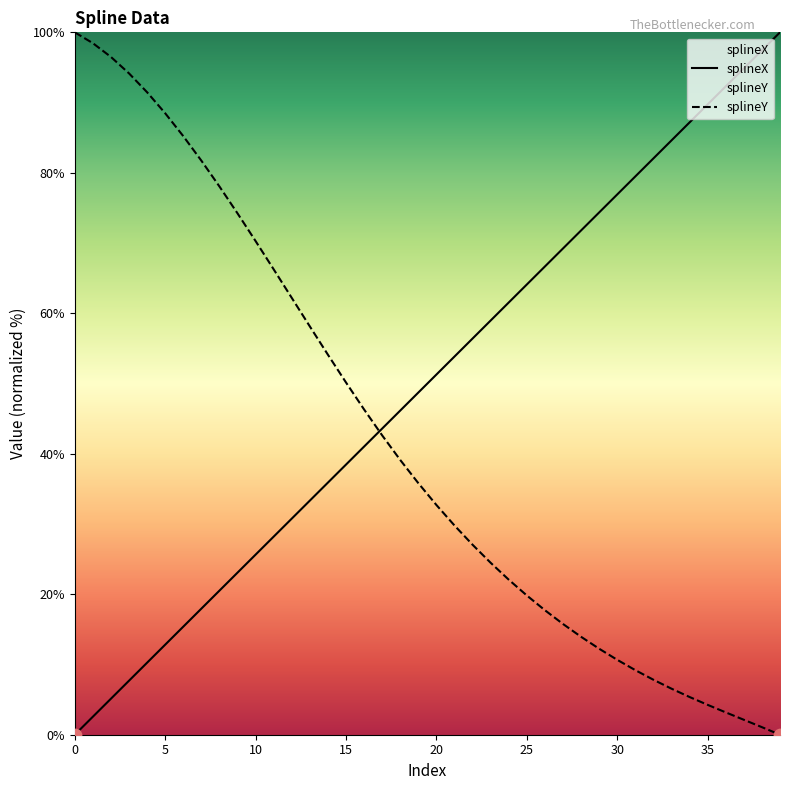

Which series has the largest total across all categories?

splineX